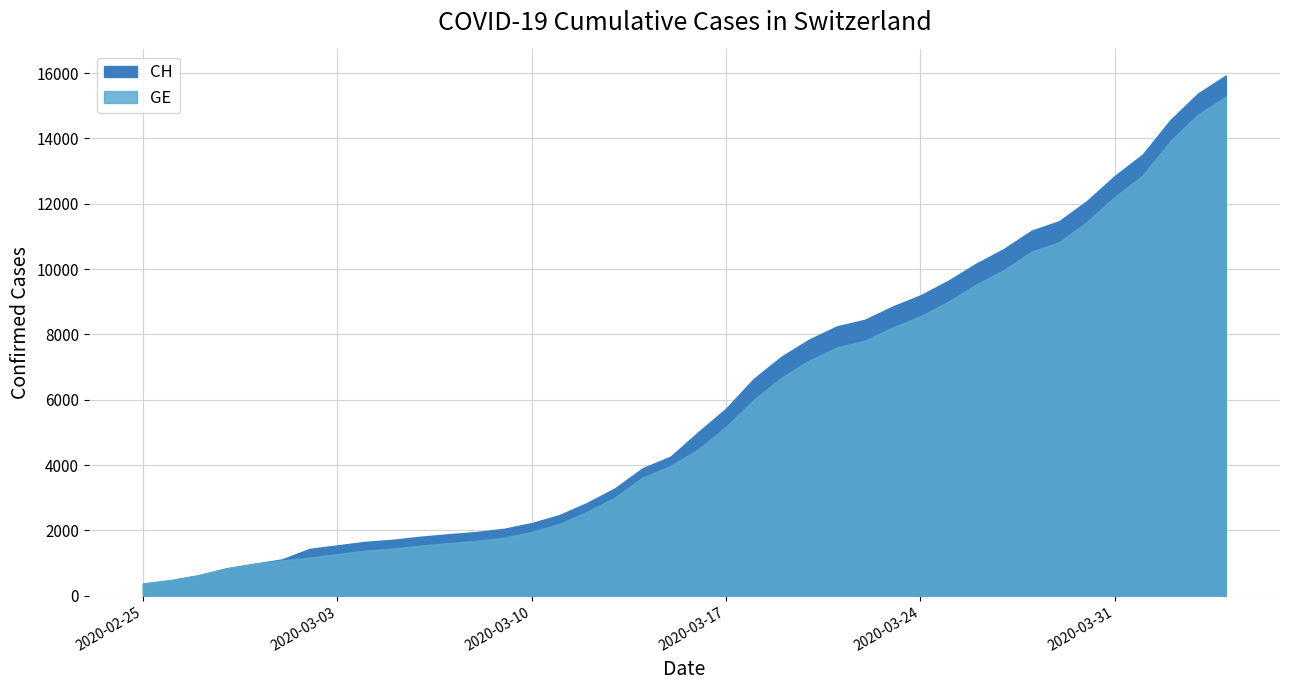

What is the label of the 37th point from the left?

2020-04-01